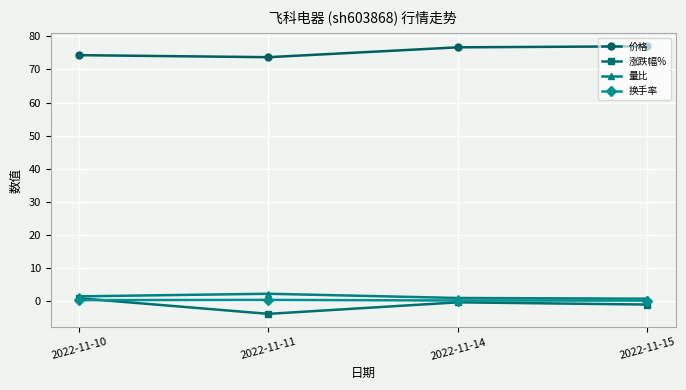

Which label corresponds to the smallest value in the chart?

2022-11-11